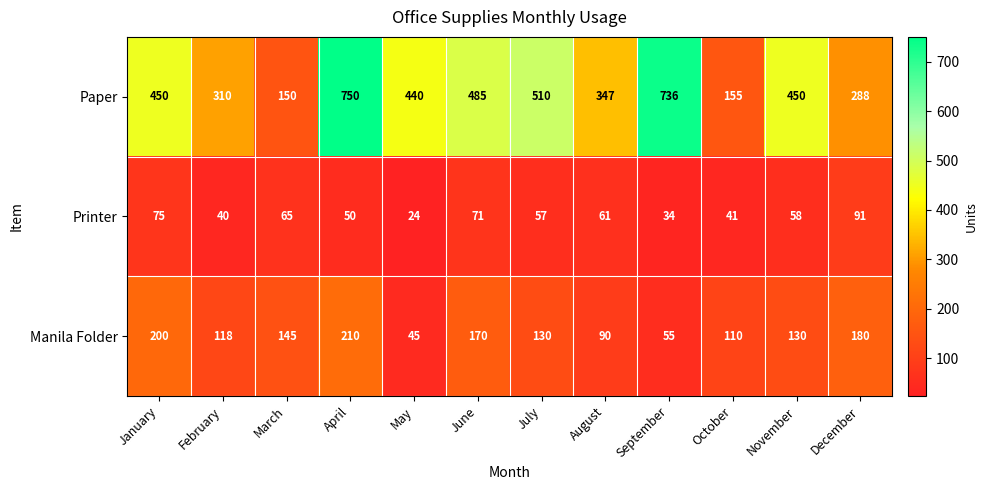

At January, list the series in order from smallest to largest.

Printer, Manila Folder, Paper